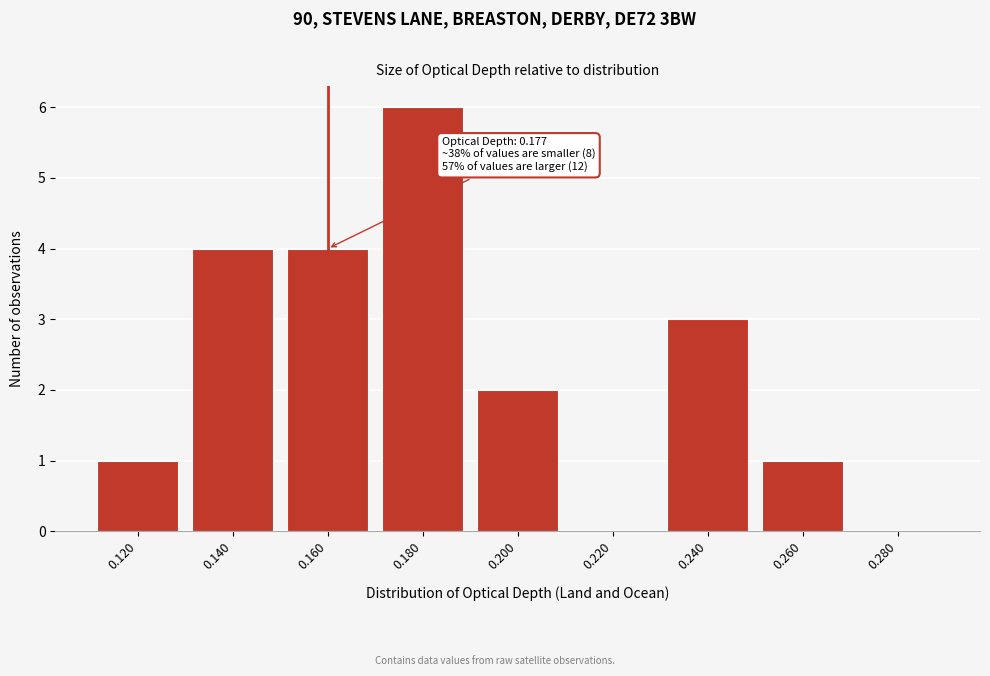

Reading right to left, what are all the values shown in this chart?

0.280=0	0.260=1	0.240=3	0.220=0	0.200=2	0.180=6	0.160=4	0.140=4	0.120=1